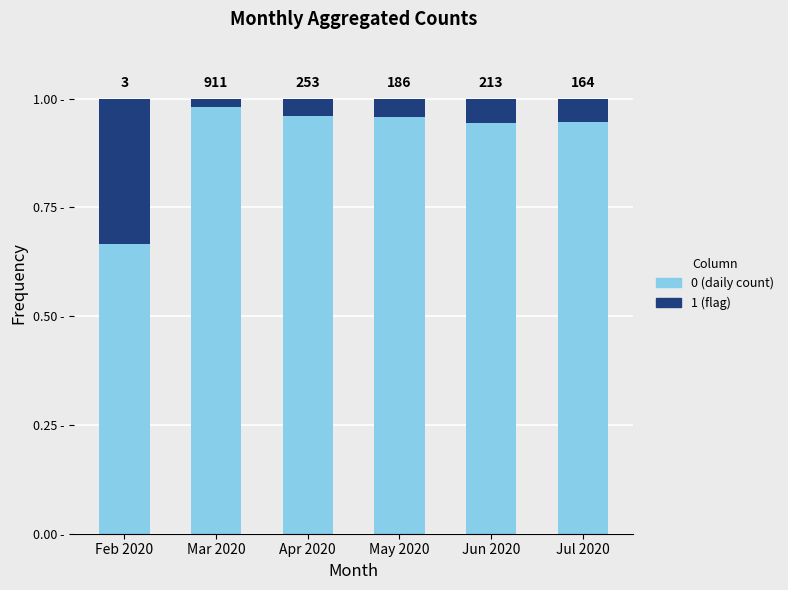

Are the bars horizontal?

No